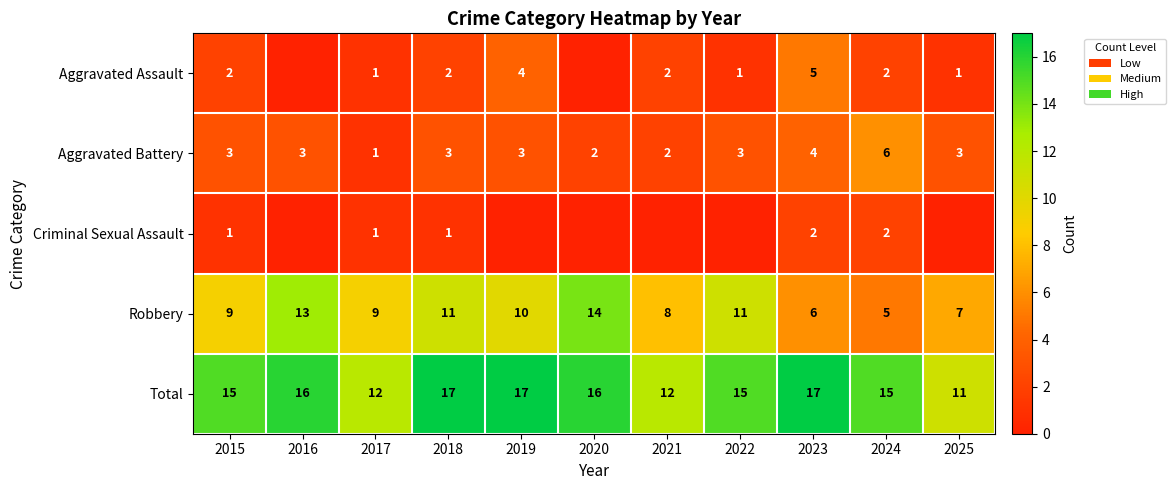

What is the sum of the Aggravated Assault values at 2015 and 2018?

4